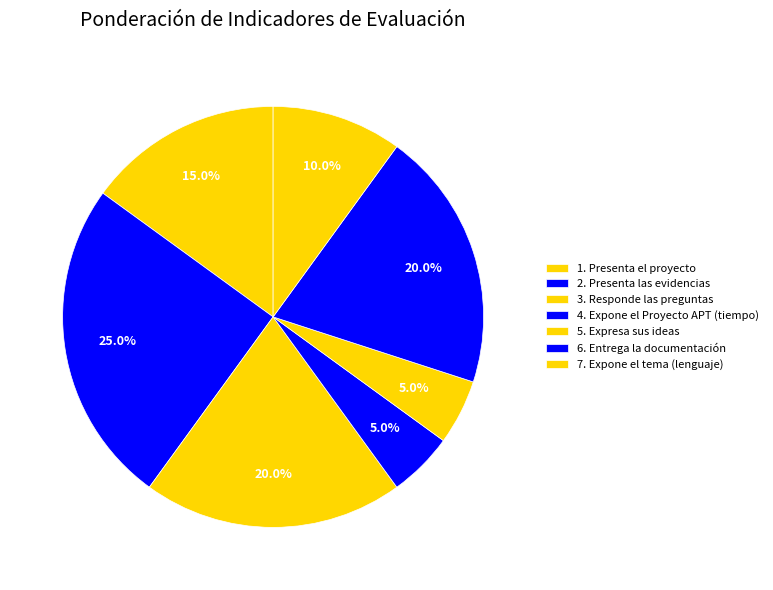

Between 4. Expone el Proyecto APT (tiempo) and 3. Responde las preguntas, which is larger?

3. Responde las preguntas